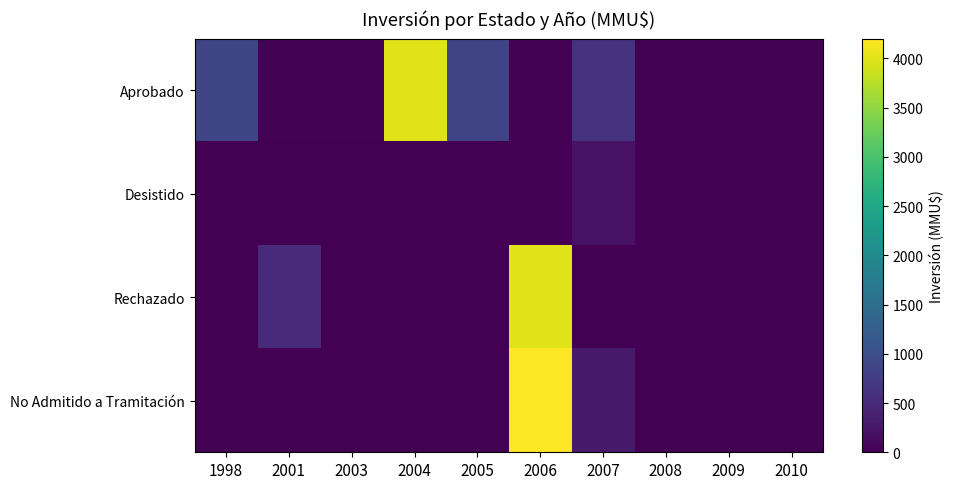

Reading left to right, extract all data points from this chart.

Aprobado: 1998=870.0	2001=20.0	2003=27.0	2004=4000.0	2005=861.0	2006=0.0	2007=610.0	2008=0.0	2009=0.0	2010=0.0
Desistido: 1998=0.0	2001=0.0	2003=0.0	2004=0.0	2005=0.0	2006=0.0	2007=200.0	2008=0.0	2009=0.0	2010=0.0
Rechazado: 1998=0.0	2001=500.0	2003=0.0	2004=0.0	2005=0.0	2006=4000.0	2007=0.0	2008=3.2	2009=0.0	2010=0.0
No Admitido a Tramitación: 1998=0.0	2001=0.0	2003=0.0	2004=0.0	2005=0.0	2006=4200.0	2007=310.0	2008=0.0	2009=0.0	2010=0.0